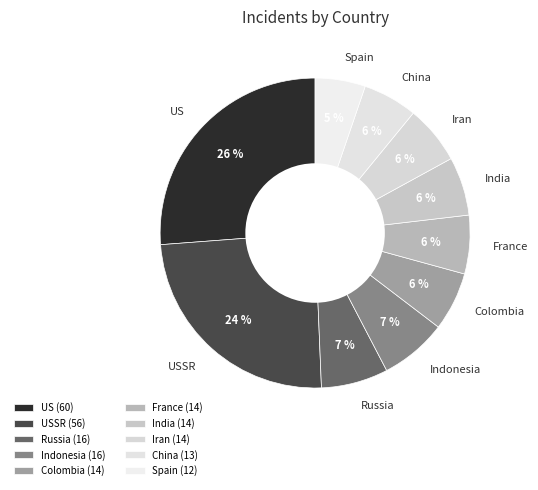

The Spain slice represents 1% of the pie. True or false?

False